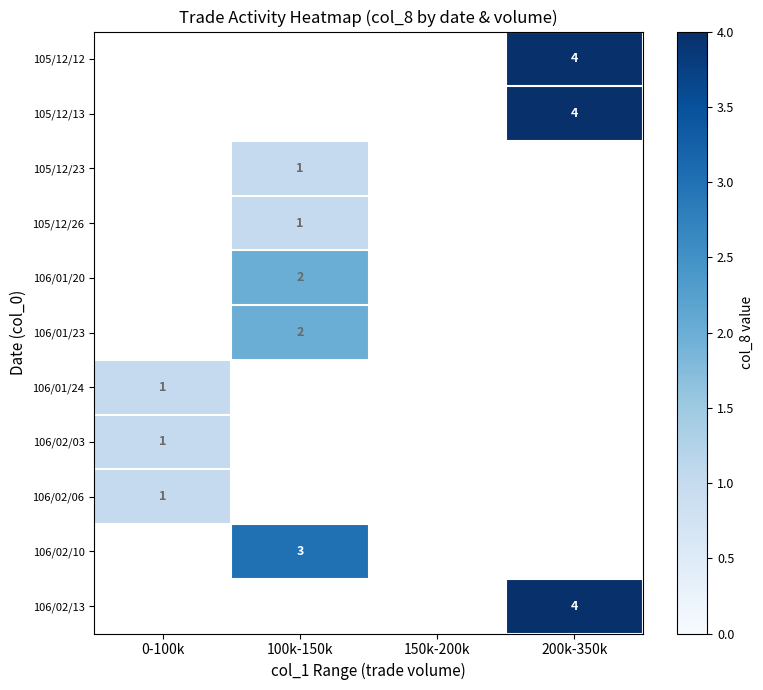

The 105/12/26 series shows 1.8 at 100k-150k. True or false?

False